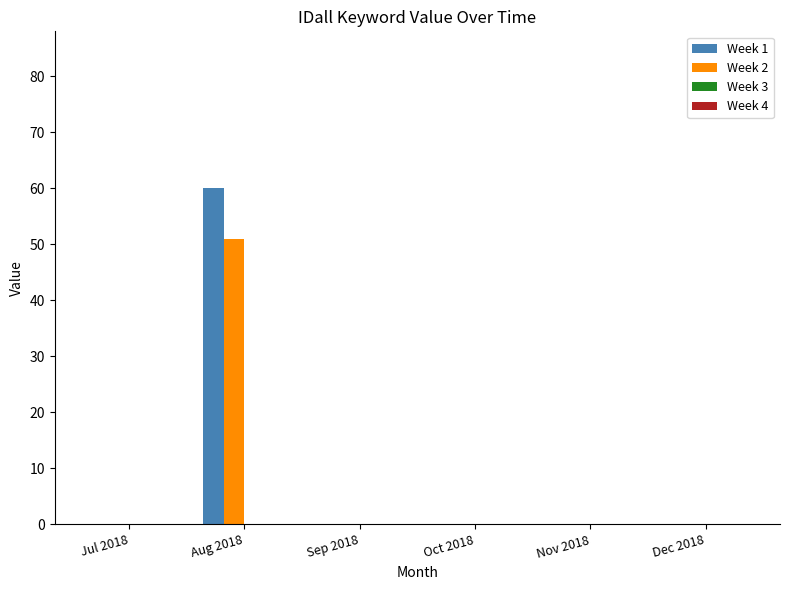

The value of Week 2 at Dec 2018 is 0. True or false?

True